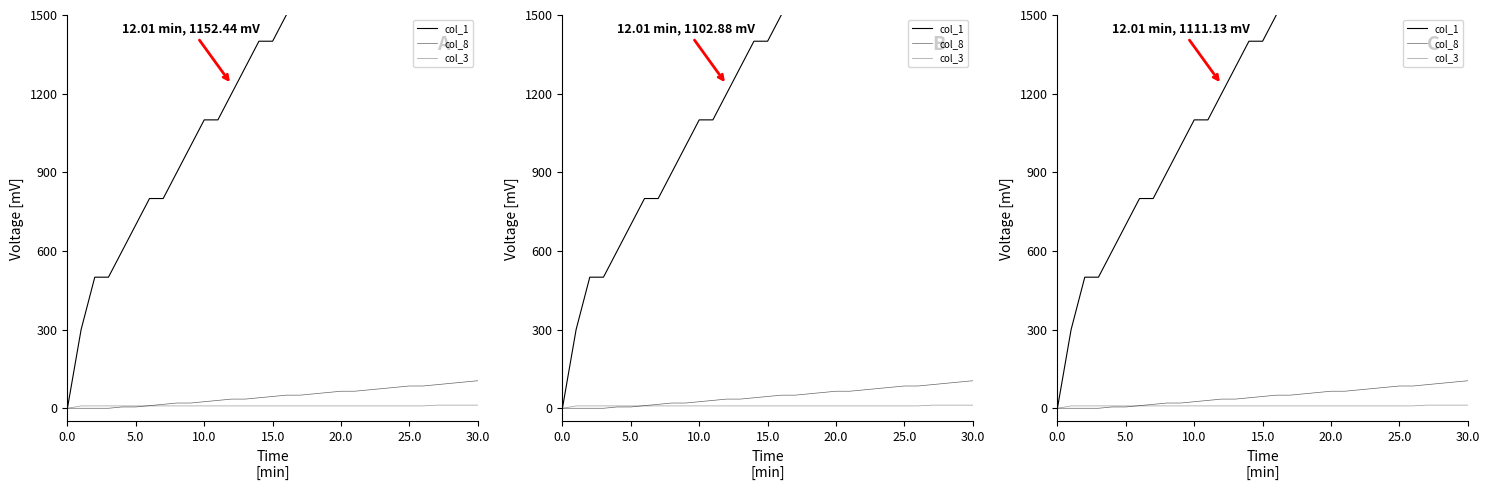

True or false: col_1 has more than 1 points higher than both neighbors.

False